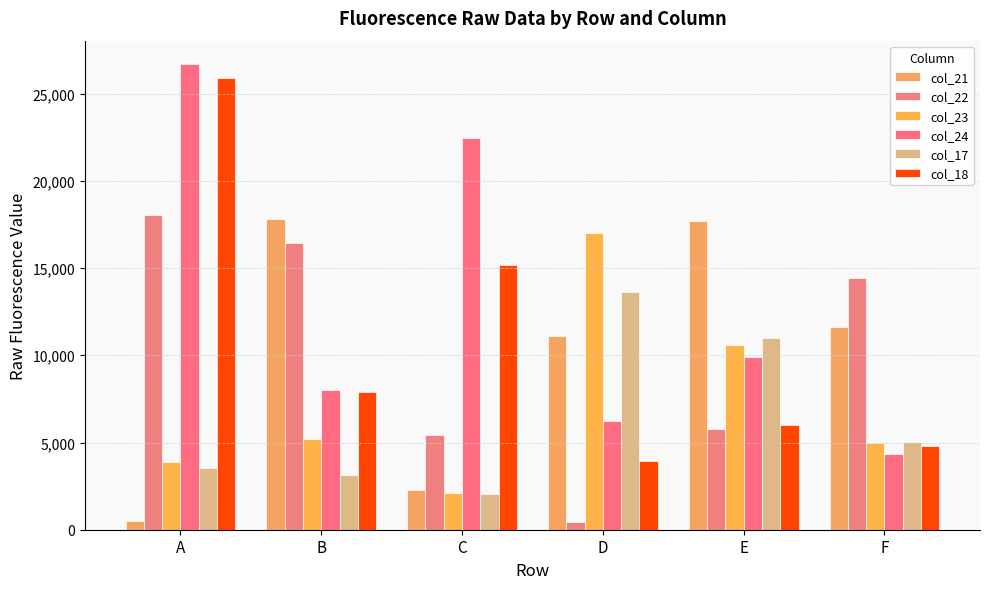

What is the difference between the second highest and second lowest values in the col_21 series?

15402